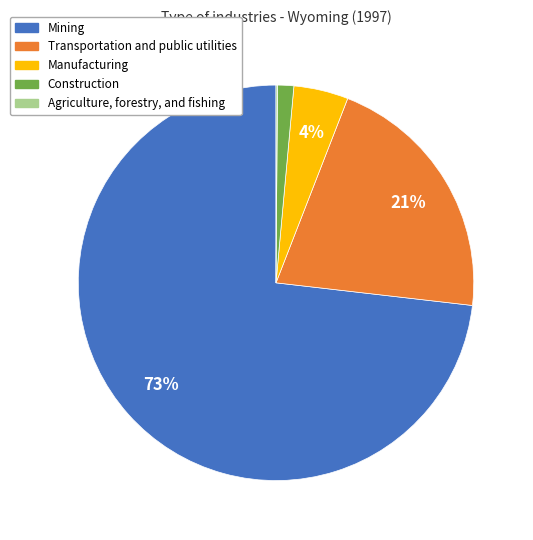

To the nearest percent, what is the difference between the Transportation and public utilities and Construction slice percentages?

20%